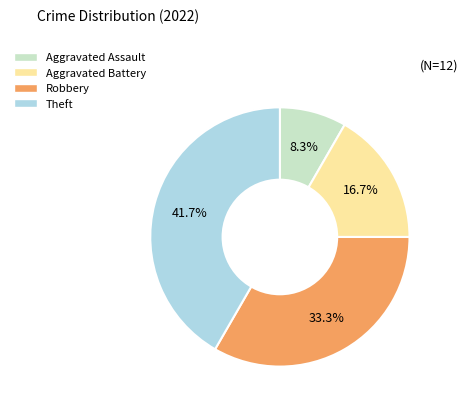

What percentage is the Aggravated Battery slice, to the nearest percent?

17%